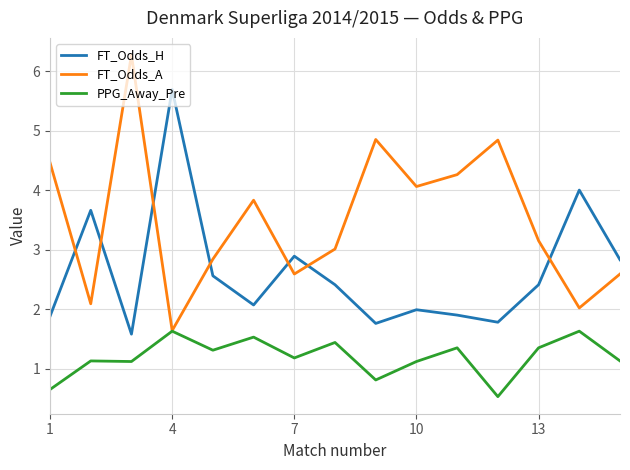

Which series has the widest spread of values?

FT_Odds_A